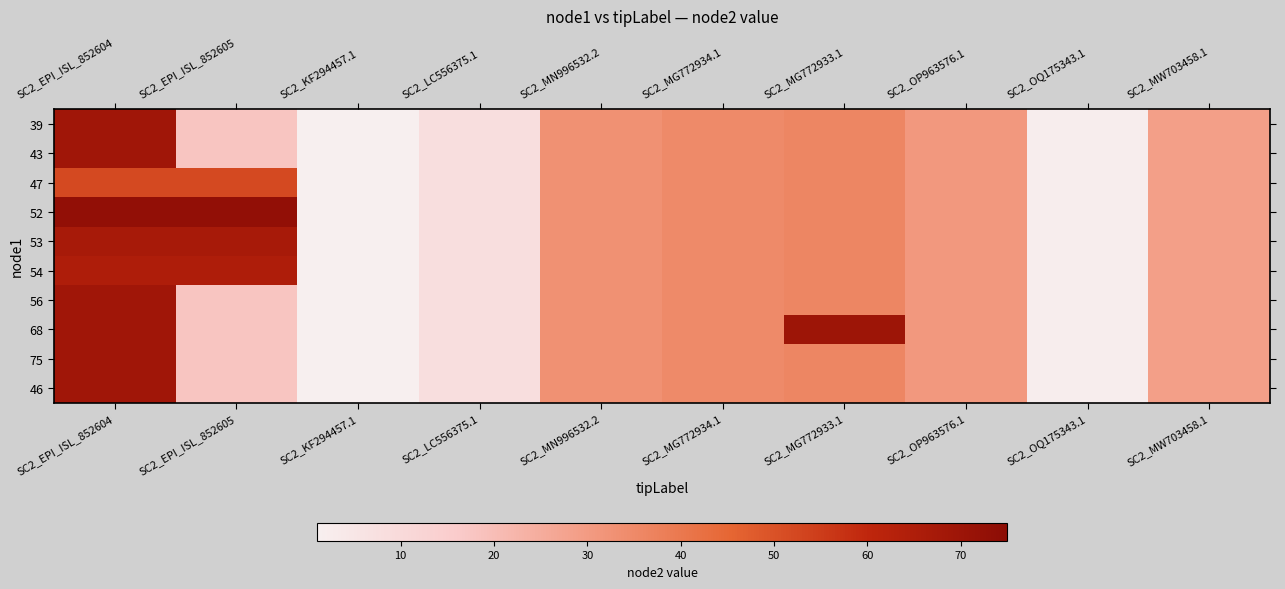

Reading left to right, what are all the values shown in this chart?

39: SC2_EPI_ISL_852604=69	SC2_EPI_ISL_852605=18	SC2_KF294457.1=1	SC2_LC556375.1=8	SC2_MN996532.2=33	SC2_MG772934.1=35	SC2_MG772933.1=36	SC2_OP963576.1=31	SC2_OQ175343.1=2	SC2_MW703458.1=29
43: SC2_EPI_ISL_852604=69	SC2_EPI_ISL_852605=18	SC2_KF294457.1=1	SC2_LC556375.1=8	SC2_MN996532.2=33	SC2_MG772934.1=35	SC2_MG772933.1=36	SC2_OP963576.1=31	SC2_OQ175343.1=2	SC2_MW703458.1=29
47: SC2_EPI_ISL_852604=52	SC2_EPI_ISL_852605=52	SC2_KF294457.1=1	SC2_LC556375.1=8	SC2_MN996532.2=33	SC2_MG772934.1=35	SC2_MG772933.1=36	SC2_OP963576.1=31	SC2_OQ175343.1=2	SC2_MW703458.1=29
52: SC2_EPI_ISL_852604=73	SC2_EPI_ISL_852605=73	SC2_KF294457.1=1	SC2_LC556375.1=8	SC2_MN996532.2=33	SC2_MG772934.1=35	SC2_MG772933.1=36	SC2_OP963576.1=31	SC2_OQ175343.1=2	SC2_MW703458.1=29
53: SC2_EPI_ISL_852604=67	SC2_EPI_ISL_852605=67	SC2_KF294457.1=1	SC2_LC556375.1=8	SC2_MN996532.2=33	SC2_MG772934.1=35	SC2_MG772933.1=36	SC2_OP963576.1=31	SC2_OQ175343.1=2	SC2_MW703458.1=29
54: SC2_EPI_ISL_852604=65	SC2_EPI_ISL_852605=65	SC2_KF294457.1=1	SC2_LC556375.1=8	SC2_MN996532.2=33	SC2_MG772934.1=35	SC2_MG772933.1=36	SC2_OP963576.1=31	SC2_OQ175343.1=2	SC2_MW703458.1=29
56: SC2_EPI_ISL_852604=69	SC2_EPI_ISL_852605=18	SC2_KF294457.1=1	SC2_LC556375.1=8	SC2_MN996532.2=33	SC2_MG772934.1=35	SC2_MG772933.1=36	SC2_OP963576.1=31	SC2_OQ175343.1=2	SC2_MW703458.1=29
68: SC2_EPI_ISL_852604=69	SC2_EPI_ISL_852605=18	SC2_KF294457.1=1	SC2_LC556375.1=8	SC2_MN996532.2=33	SC2_MG772934.1=35	SC2_MG772933.1=70	SC2_OP963576.1=31	SC2_OQ175343.1=2	SC2_MW703458.1=29
75: SC2_EPI_ISL_852604=69	SC2_EPI_ISL_852605=18	SC2_KF294457.1=1	SC2_LC556375.1=8	SC2_MN996532.2=33	SC2_MG772934.1=35	SC2_MG772933.1=36	SC2_OP963576.1=31	SC2_OQ175343.1=2	SC2_MW703458.1=29
46: SC2_EPI_ISL_852604=69	SC2_EPI_ISL_852605=18	SC2_KF294457.1=1	SC2_LC556375.1=8	SC2_MN996532.2=33	SC2_MG772934.1=35	SC2_MG772933.1=36	SC2_OP963576.1=31	SC2_OQ175343.1=2	SC2_MW703458.1=29